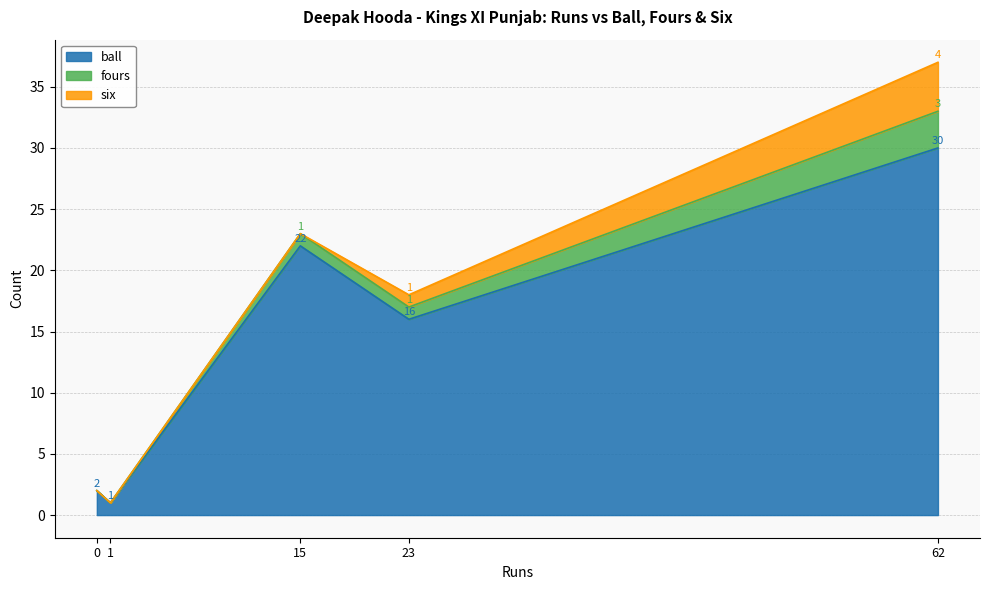

Where does the ball series first go above 16?

15